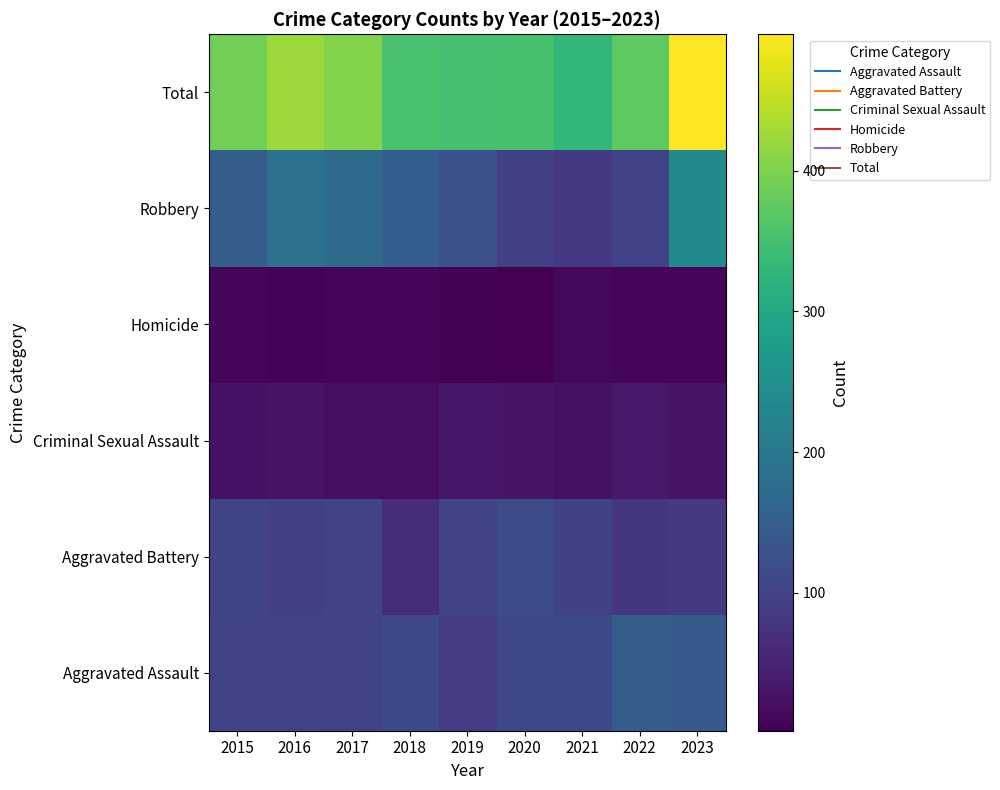

Reading left to right, extract all data points from this chart.

Aggravated Assault: 2015=103	2016=104	2017=101	2018=111	2019=88	2020=110	2021=110	2022=148	2023=140
Aggravated Battery: 2015=105	2016=96	2017=103	2018=64	2019=101	2020=117	2021=98	2022=81	2023=85
Criminal Sexual Assault: 2015=26	2016=29	2017=21	2018=20	2019=34	2020=28	2021=25	2022=36	2023=28
Homicide: 2015=9	2016=7	2017=8	2018=10	2019=4	2020=2	2021=13	2022=9	2023=8
Robbery: 2015=148	2016=187	2017=173	2018=150	2019=124	2020=95	2021=84	2022=101	2023=236
Total: 2015=391	2016=423	2017=406	2018=355	2019=351	2020=352	2021=330	2022=375	2023=497